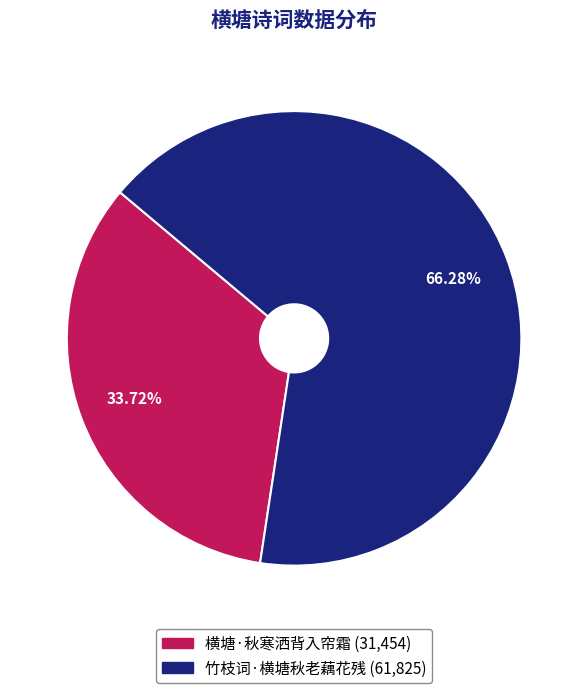

What is the ratio of the value at 竹枝词·横塘秋老藕花残 to the value at 横塘·秋寒洒背入帘霜?

2.0